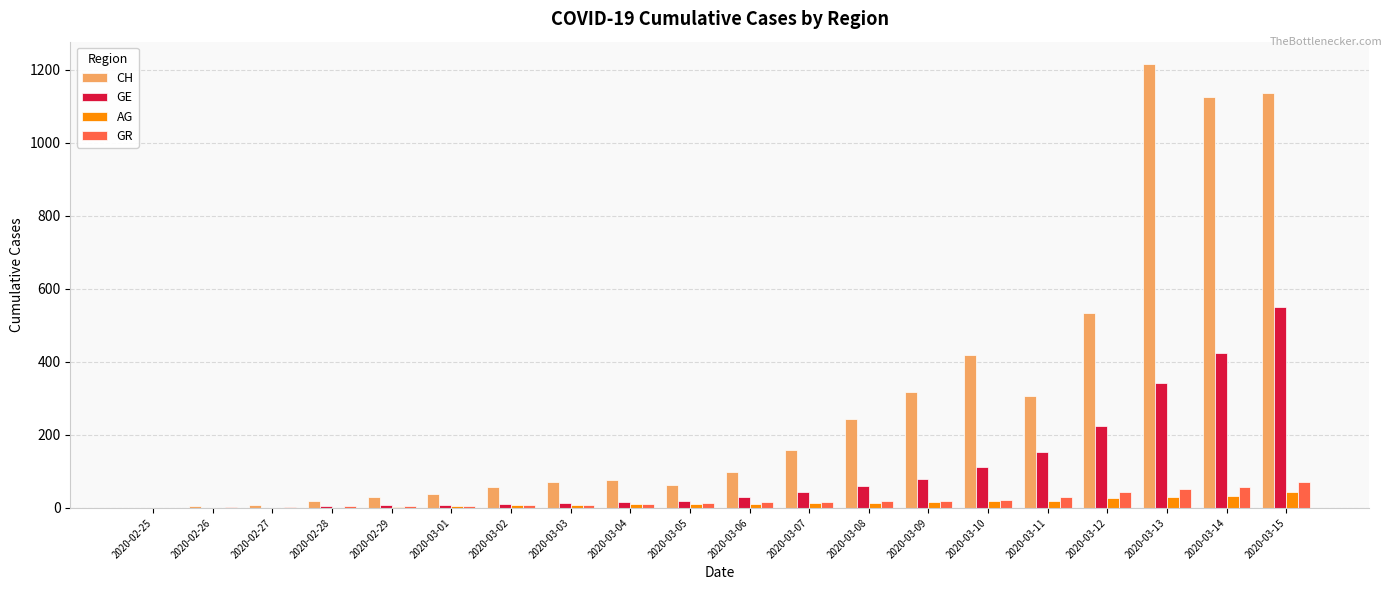

Is the value of CH at 2020-03-11 greater than the value of GE at 2020-03-04?

Yes